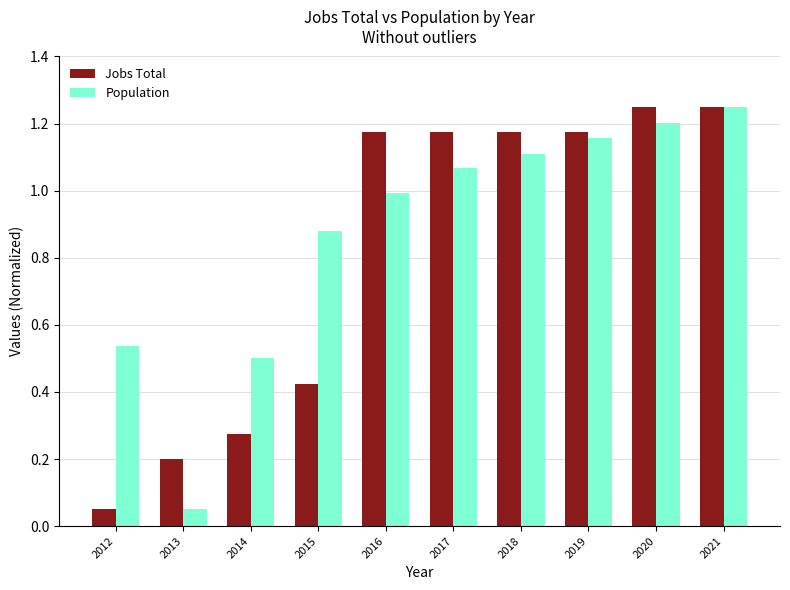

At which label does Population reach its peak?

2021